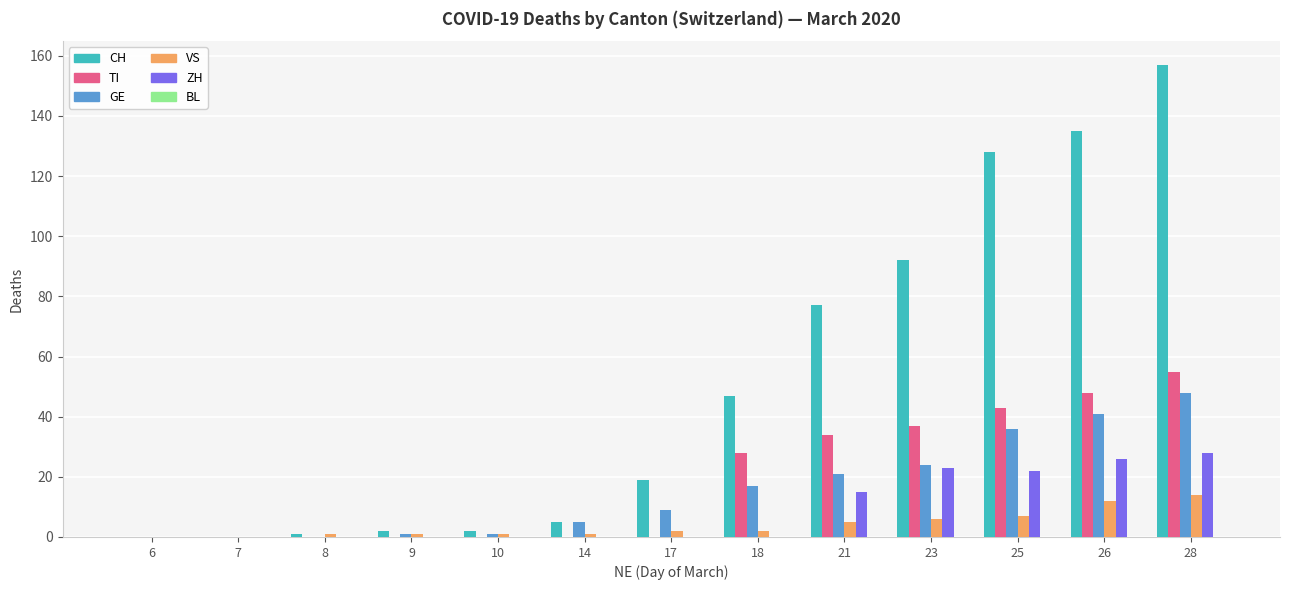

What is the sum of all CH values?

665